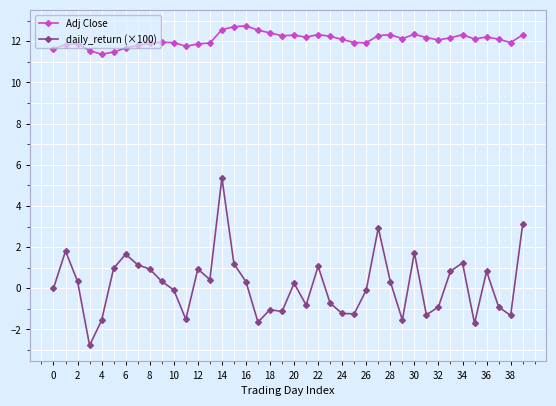

What are all the series names shown in the legend?

Adj Close, daily_return (×100)